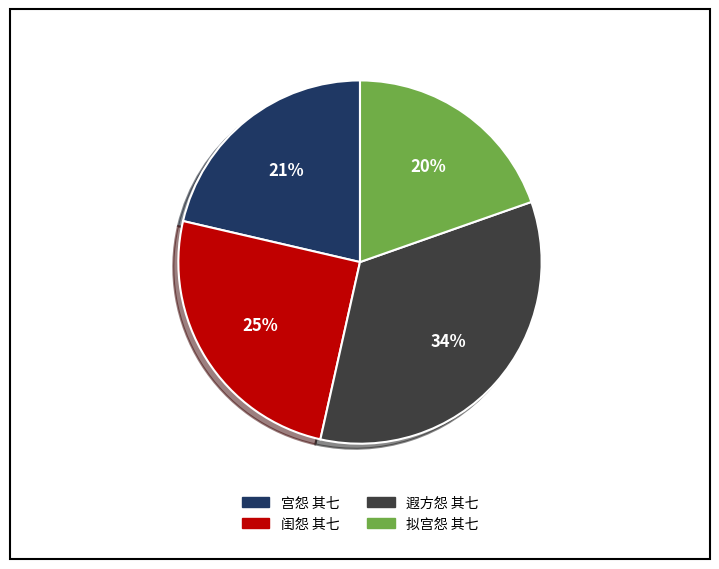

Is it true that 遐方怨 其七 is 34% of the pie?

True